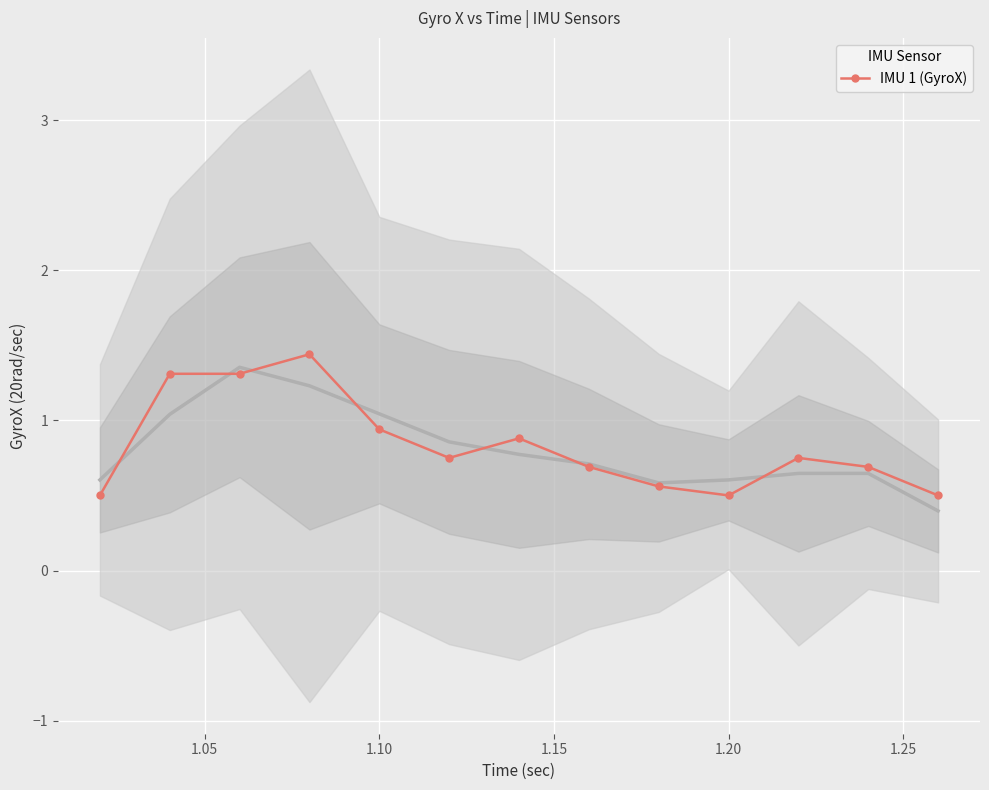

What is the highest value of the IMU 1 (GyroX) series?

1.4